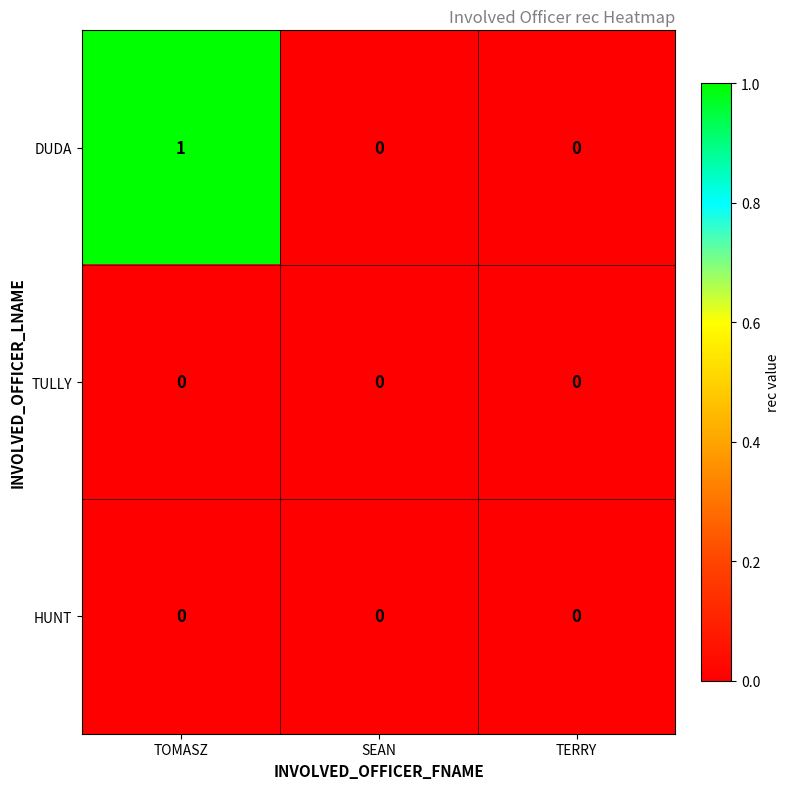

Reading left to right, transcribe all the data shown in this chart.

DUDA: 1	0	0
TULLY: 0	0	0
HUNT: 0	0	0